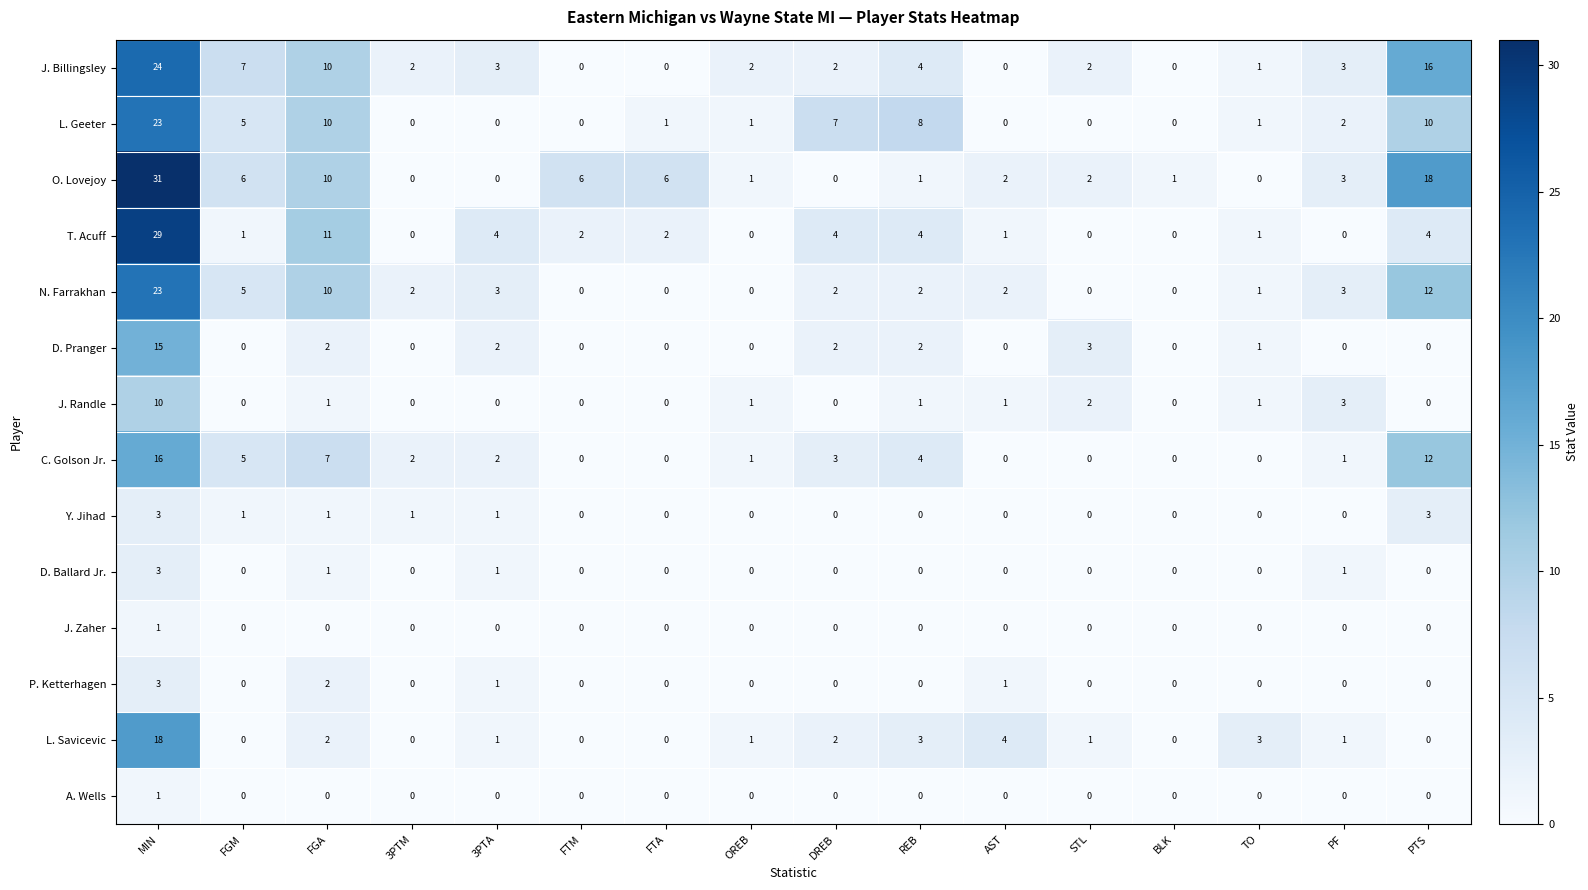

What is the sum of all T. Acuff values?

63